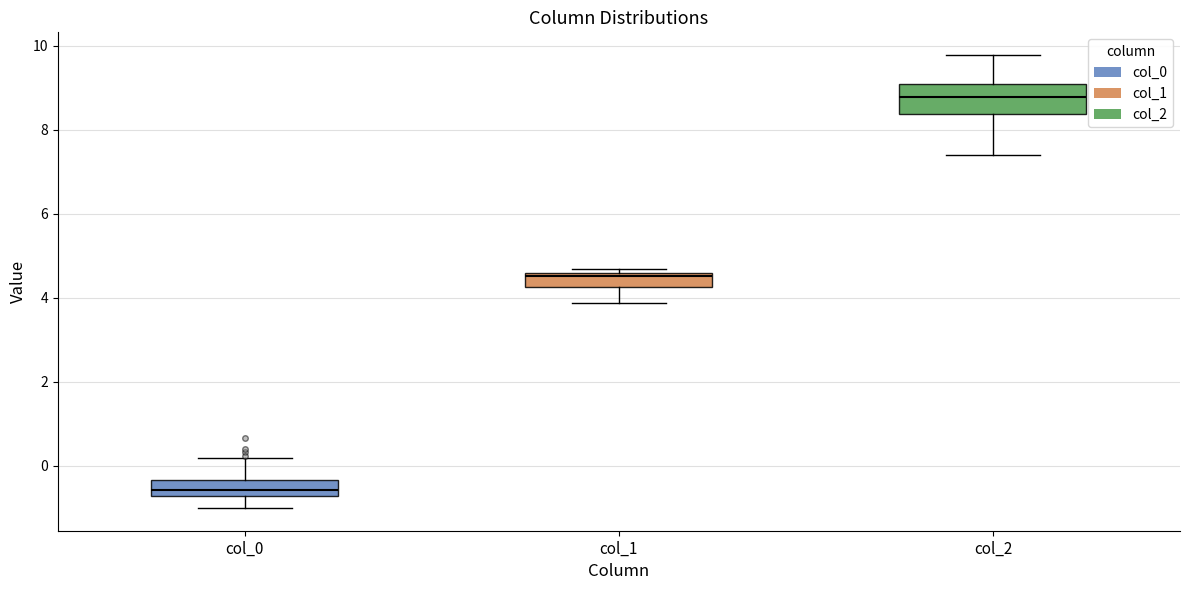

Where is the upper edge of the box for col_2 on the y-axis? The values are not printed on the chart, so give them approximately, as read against the axis.

9.0